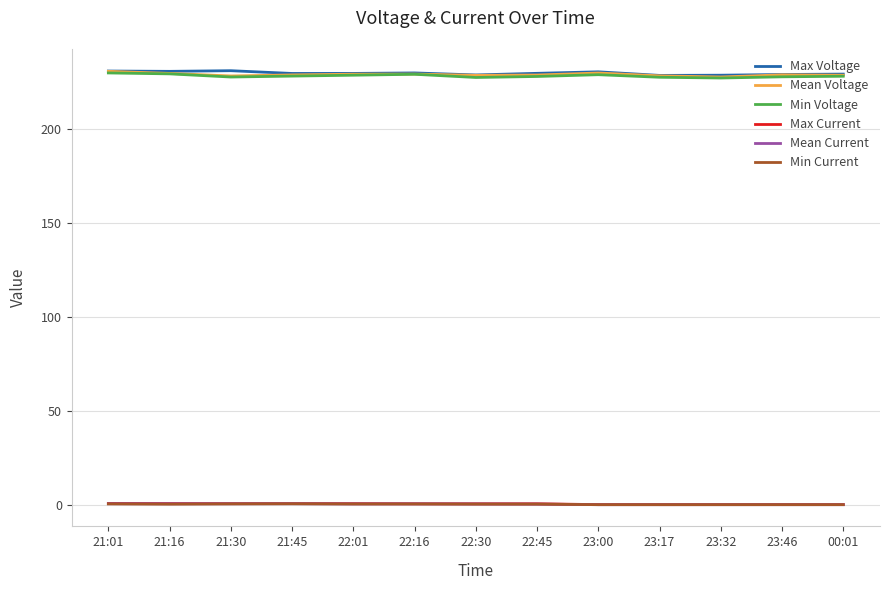

Is it true that Min Voltage equals 359.2 at 22:45?

False